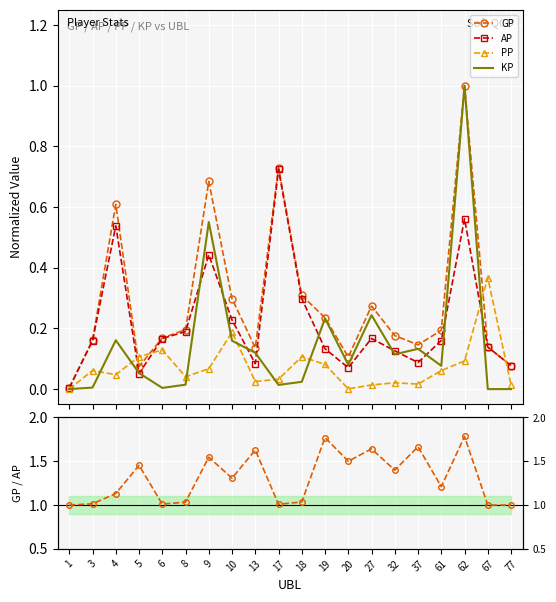

How many distinct data groups are displayed?

5